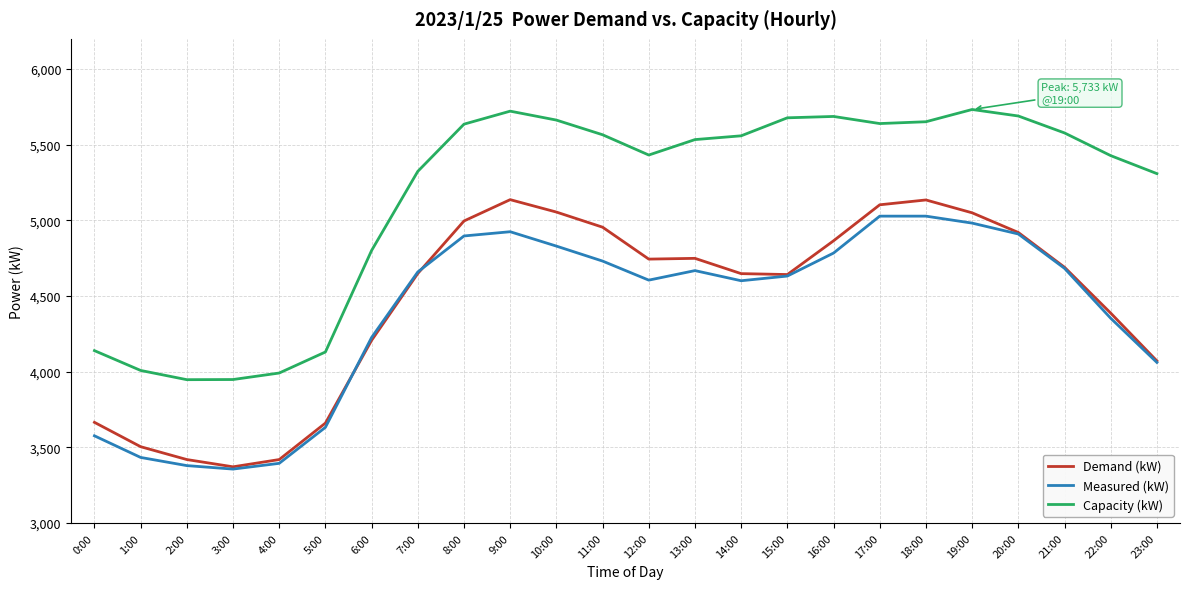

The value of Measured (kW) at 20:00 is 4910. True or false?

True